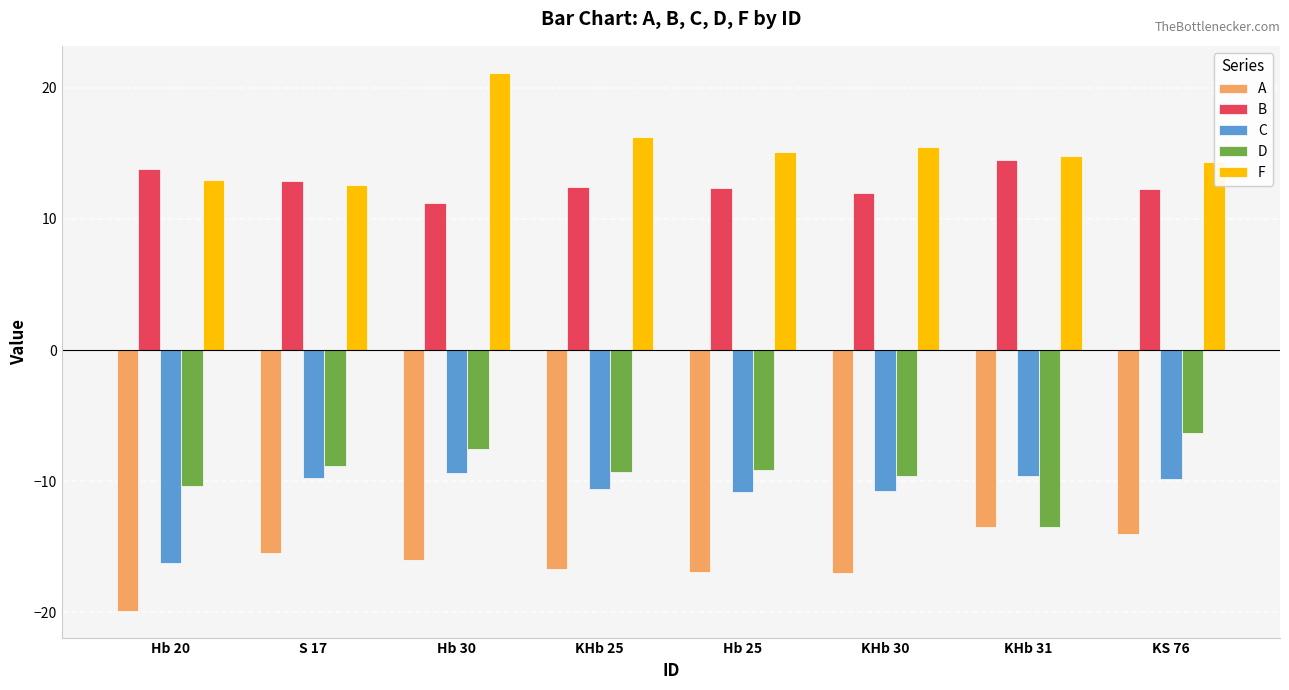

What is the spread (max minus min) of values at KHb 25?

32.9